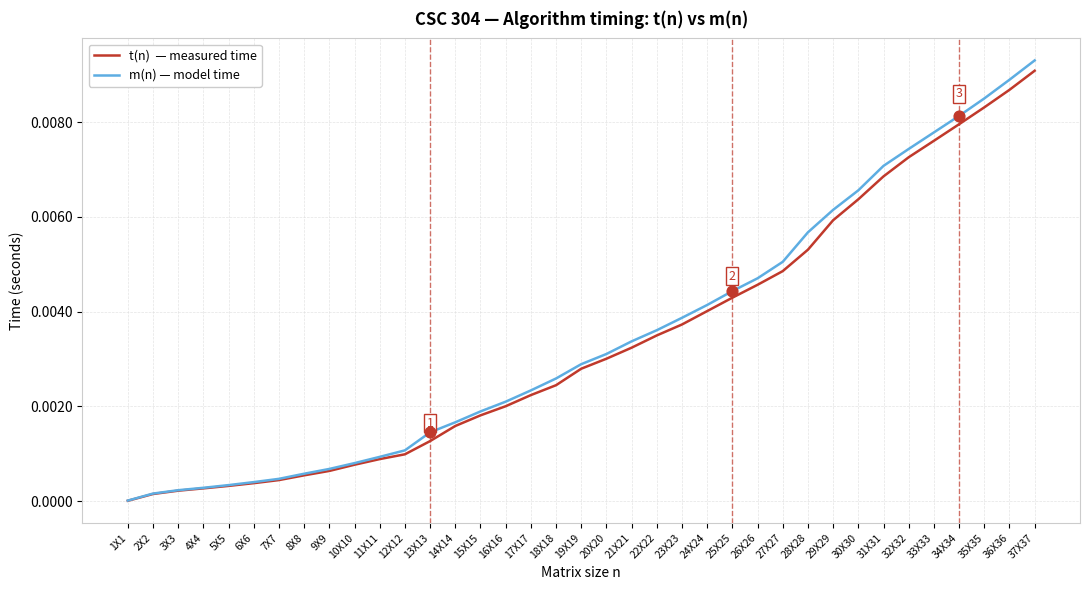

Which label corresponds to the largest value in the chart?

37X37